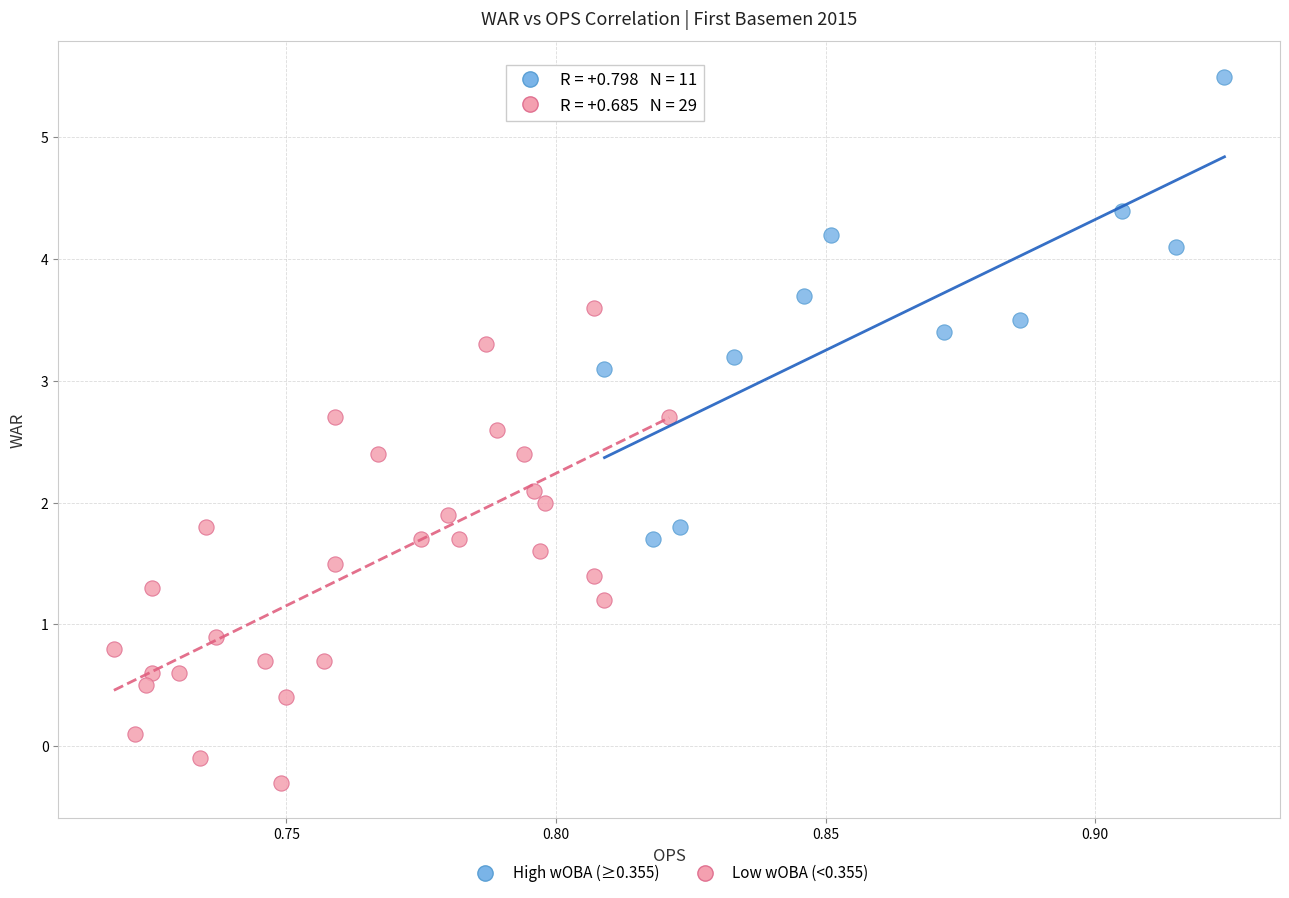

Which series reaches the minimum Y coordinate?

Low wOBA (<0.355)